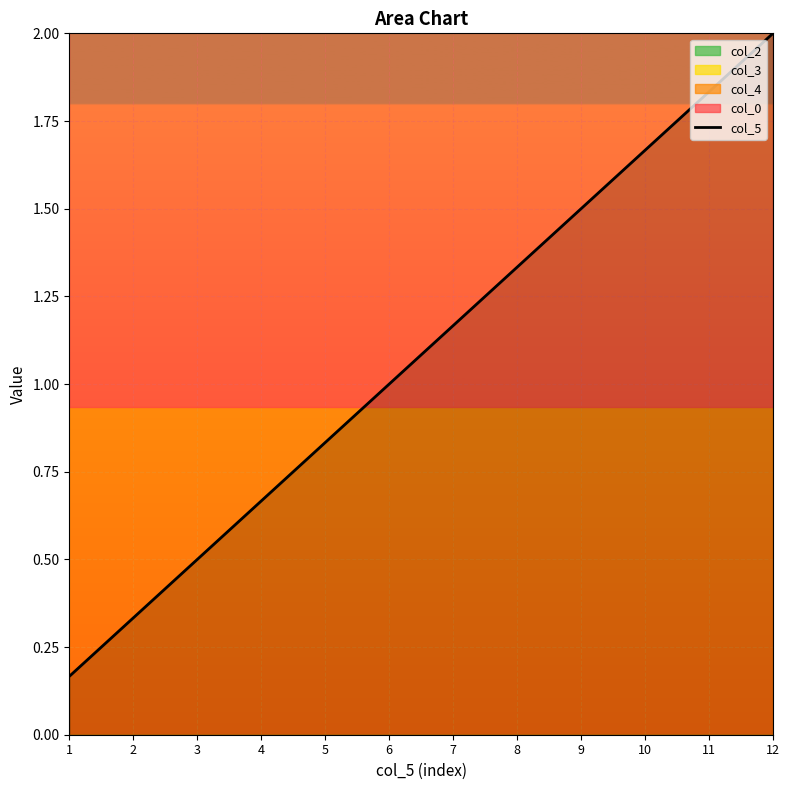

Does the chart display data point markers on the line(s)?

No